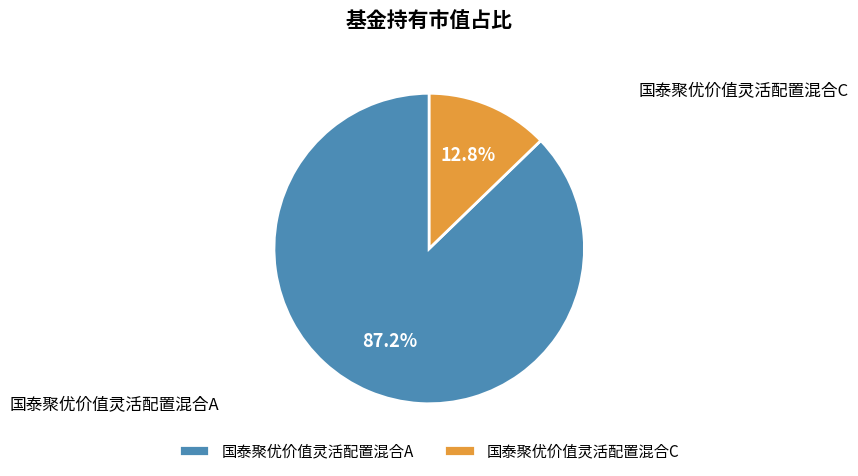

To the nearest percent, what percentage of the pie is 国泰聚优价值灵活配置混合C?

13%